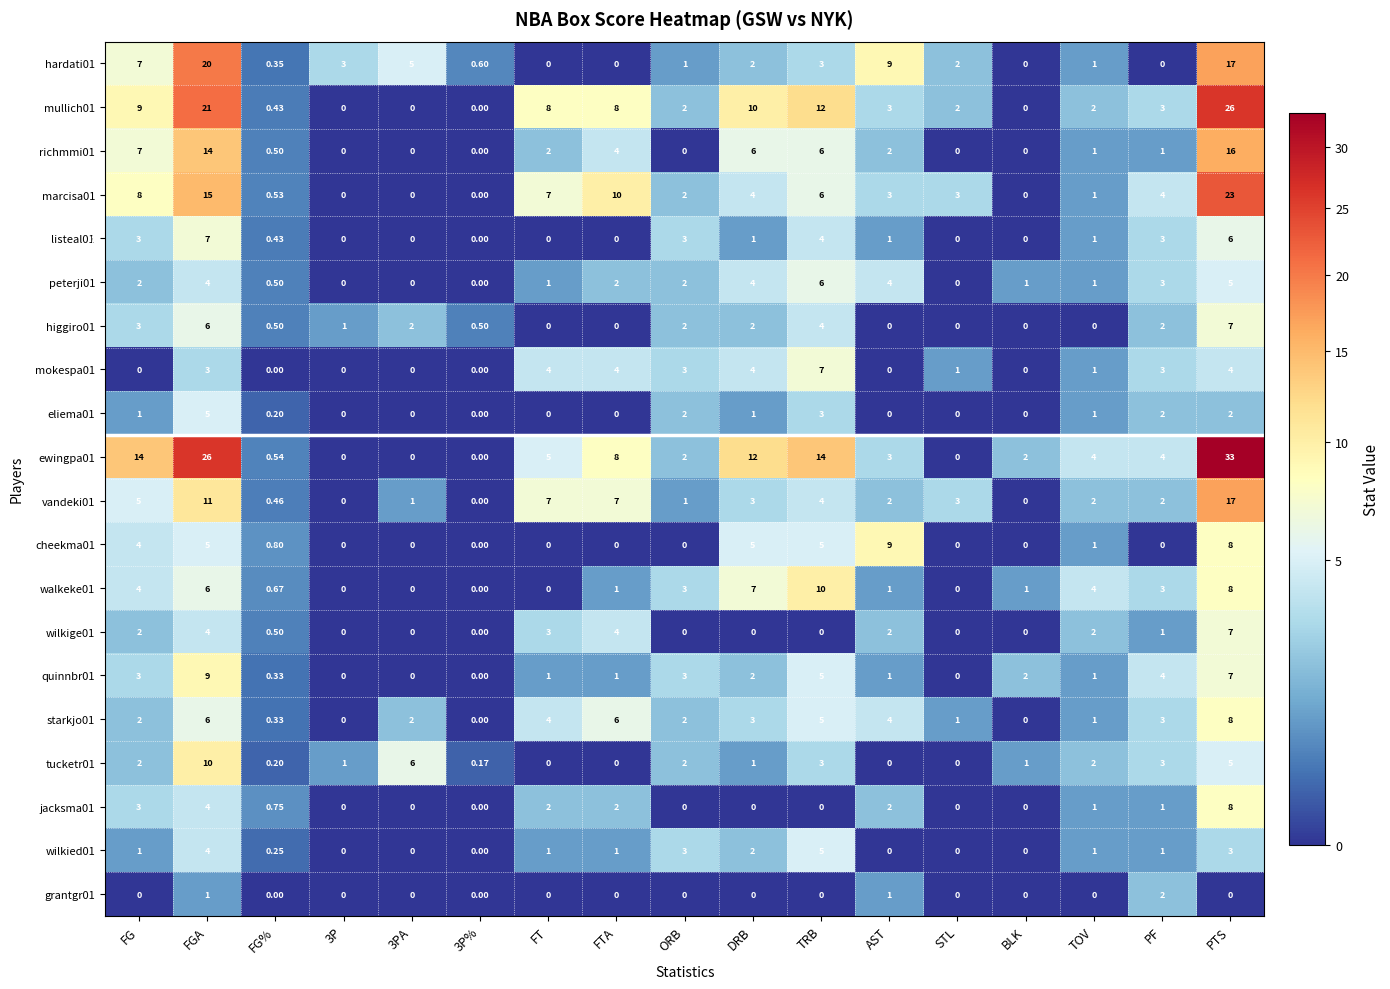

Is the value of higgiro01 at 3P% greater than the value of ewingpa01 at FTA?

No